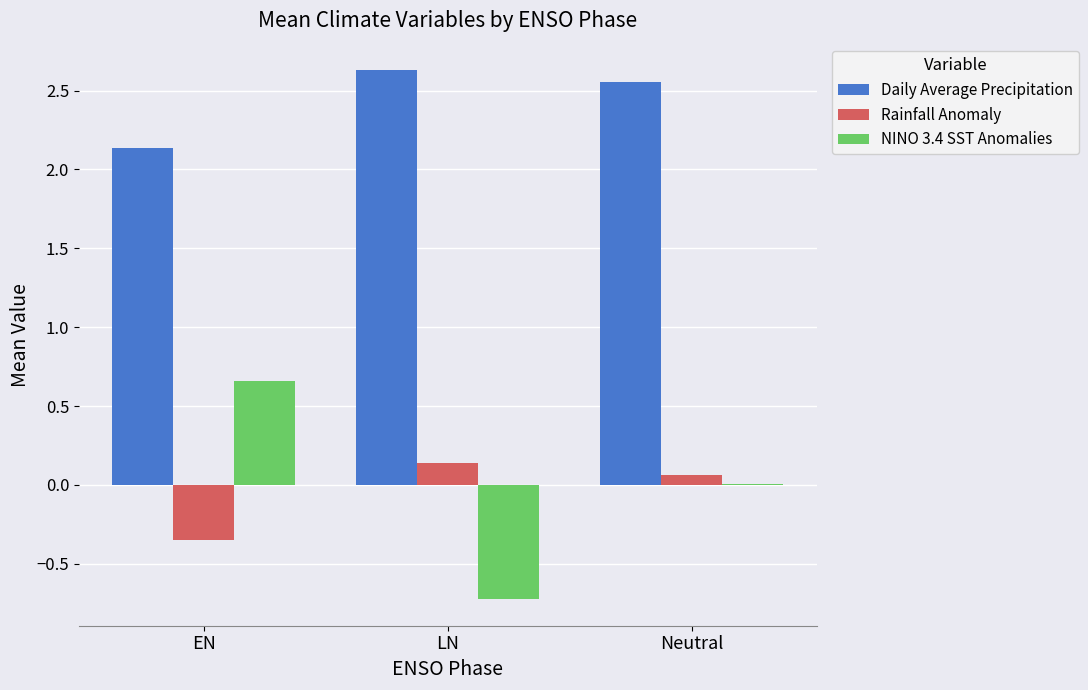

Is it true that NINO 3.4 SST Anomalies equals 0.0 at Neutral?

True